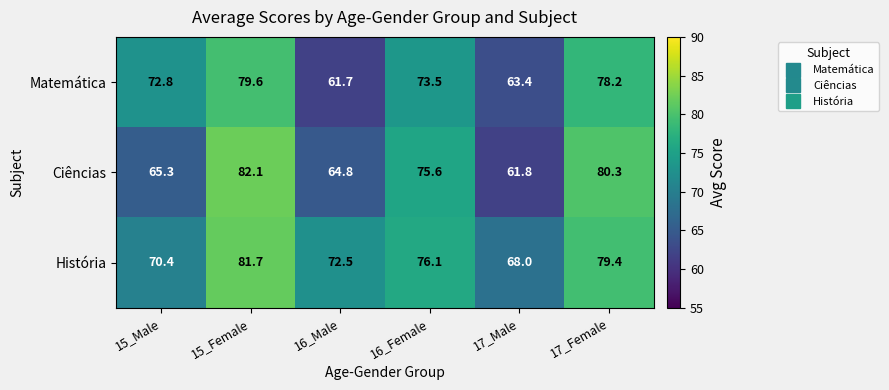

What is the difference between the highest and lowest values at 15_Female?

2.5